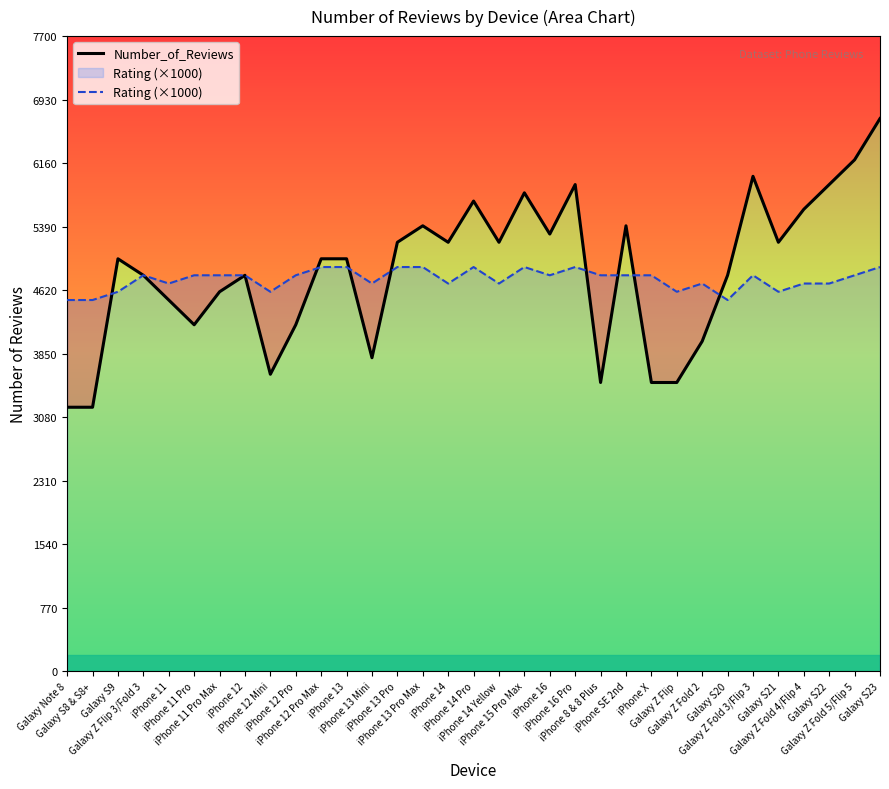

Count the Rating (×1000) values in the range 4700 to 4800.

18